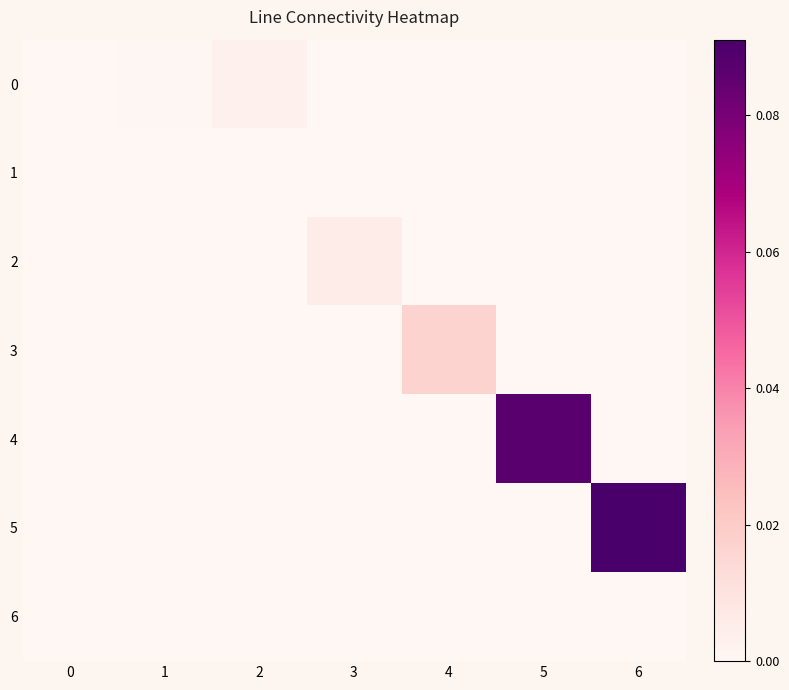

What is the maximum value shown in the chart?

0.1